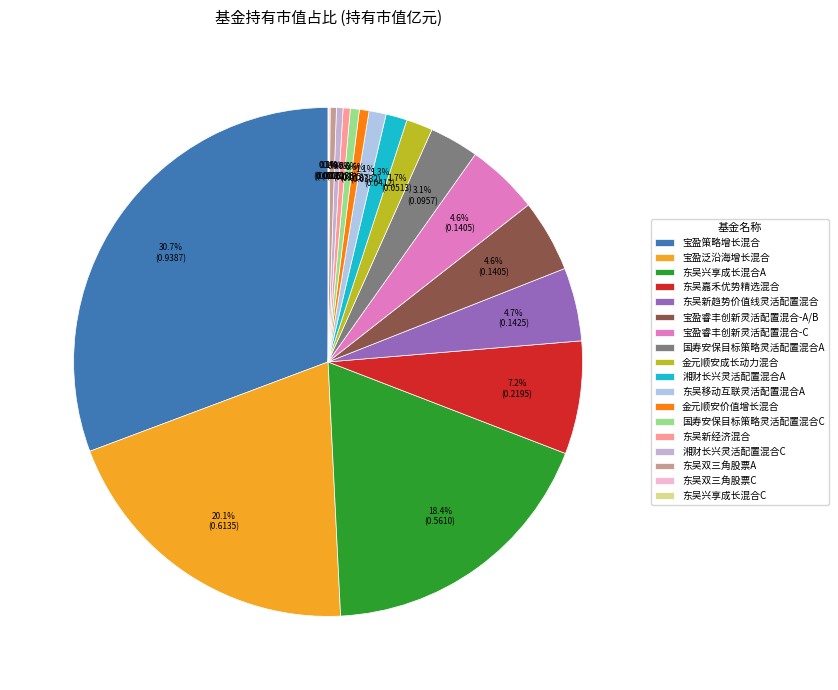

Which category has the biggest portion of the pie?

宝盈策略增长混合